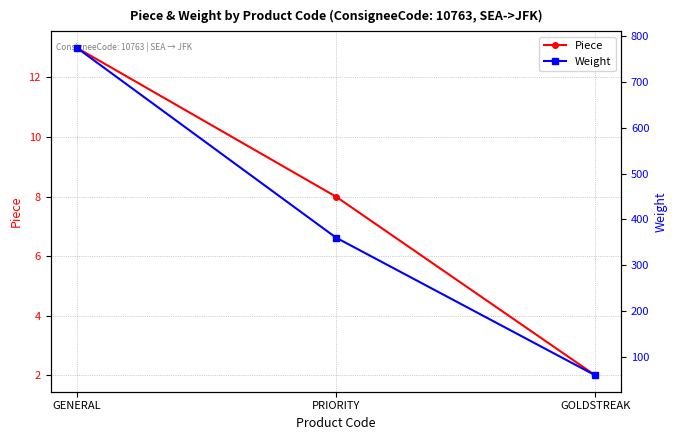

Reading left to right, transcribe all the data shown in this chart.

Piece: 13	8	2
Weight: 775	360	59